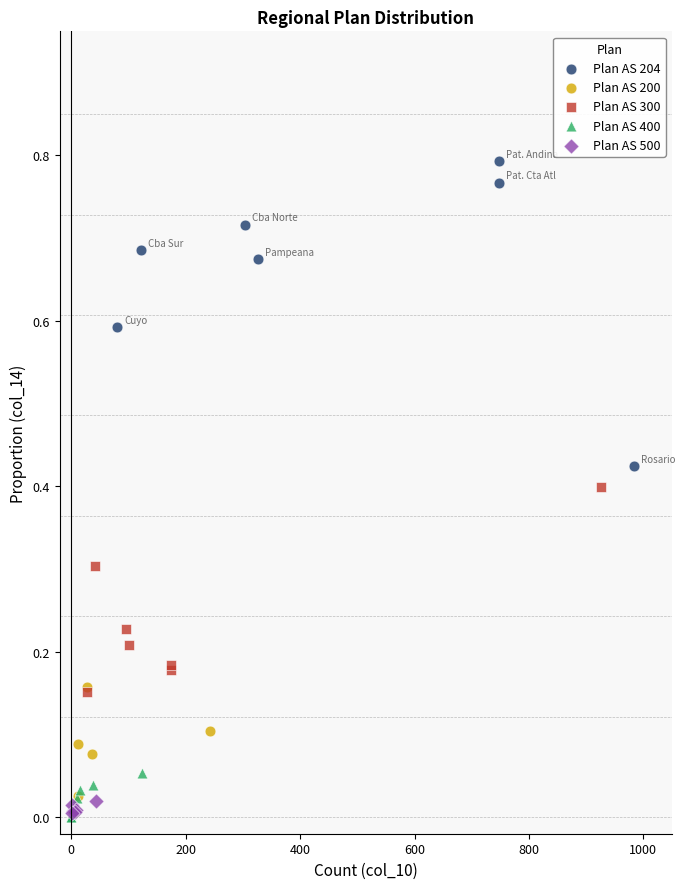

Which series contains the highest Y value?

Plan AS 204